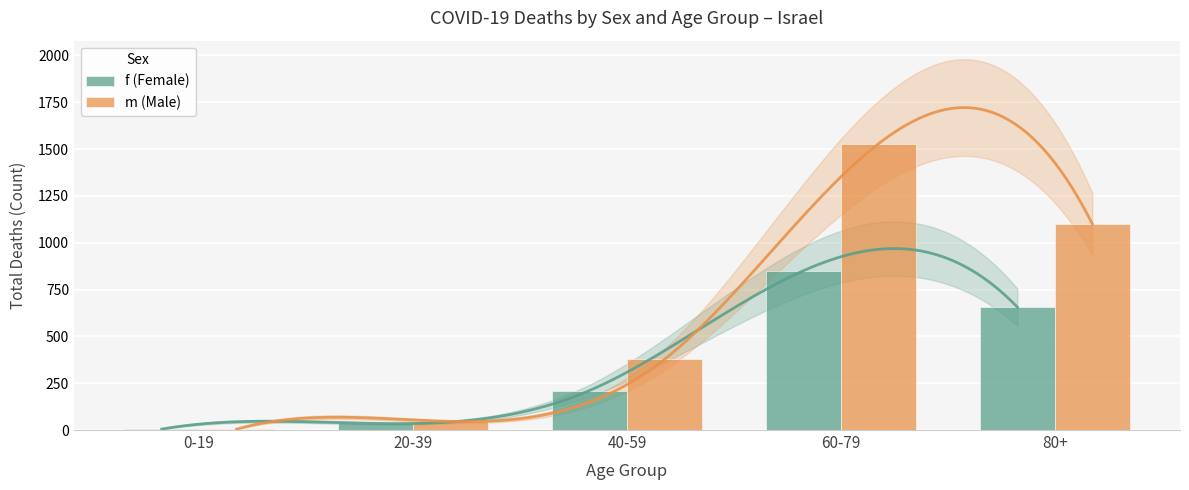

Reading left to right, list all the values displayed in this chart.

f (Female): 5	35	211	851	656
m (Male): 5	46	377	1528	1101